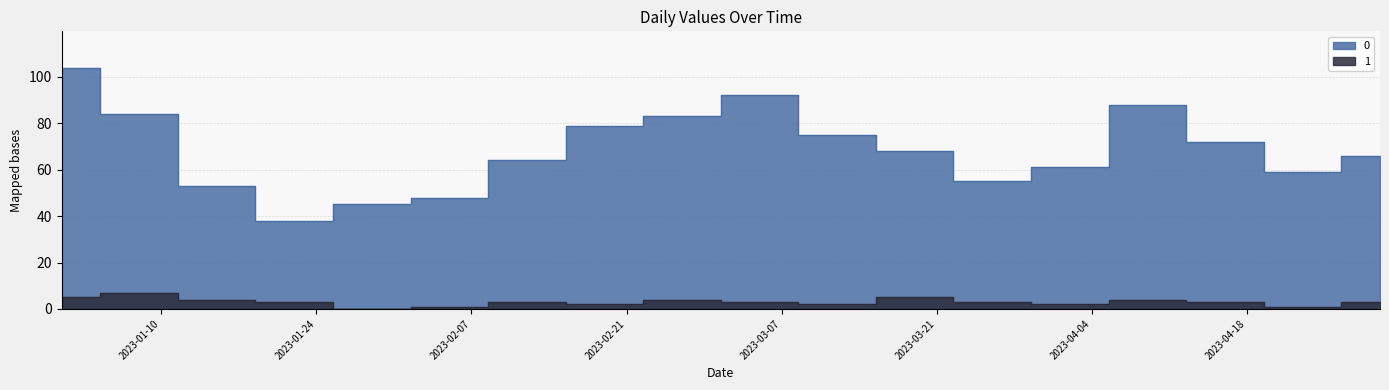

True or false: 0 and 1 intersect in this chart.

False